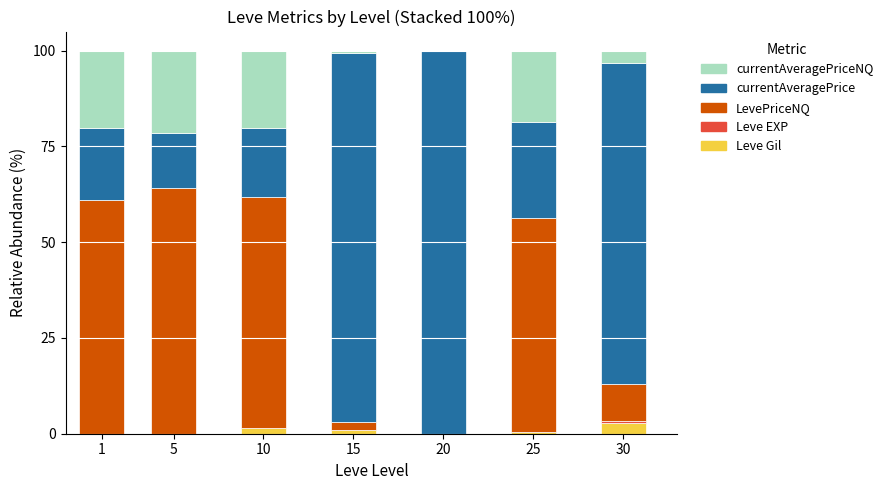

True or false: Leve Gil has a value of 1.4 at 10.

True